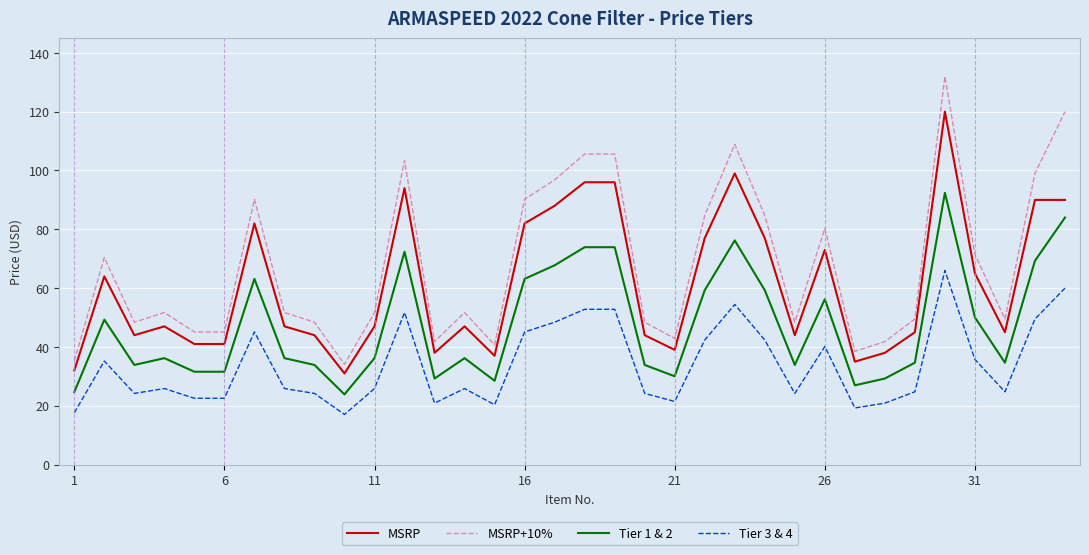

True or false: Tier 1 & 2 and Tier 3 & 4 cross at least once.

False